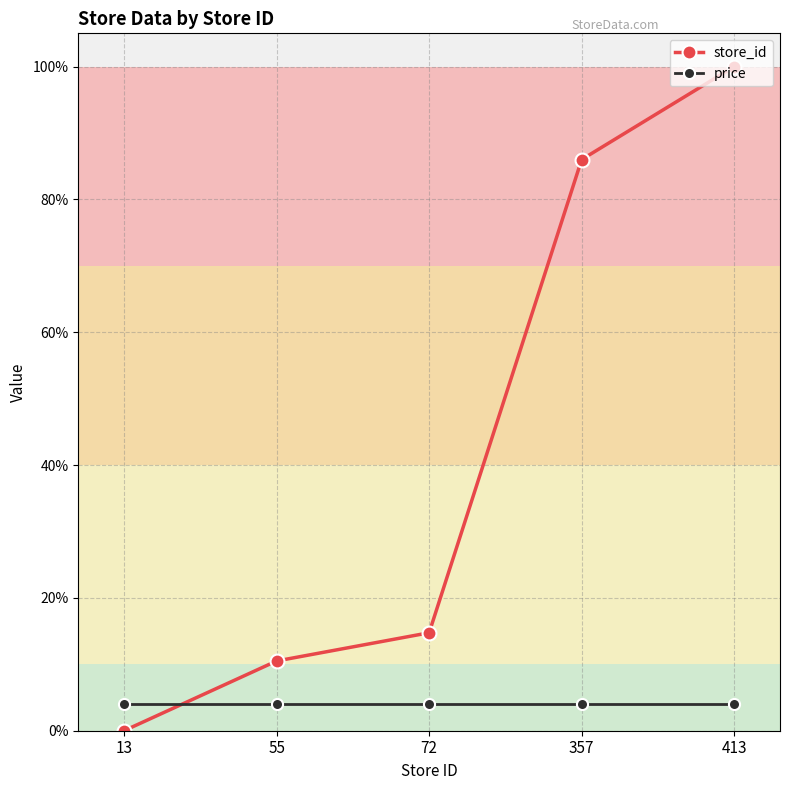

True or false: price and store_id cross at least once.

True